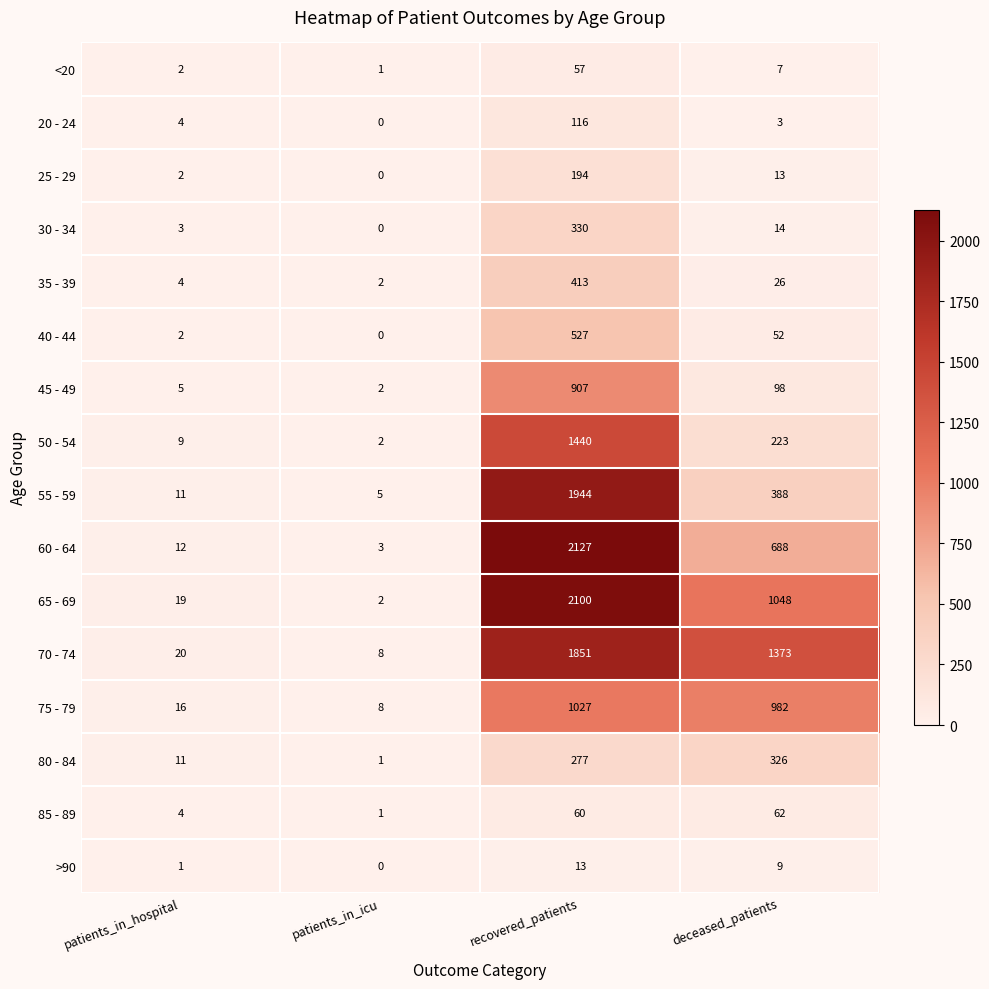

How many distinct data groups are displayed?

16